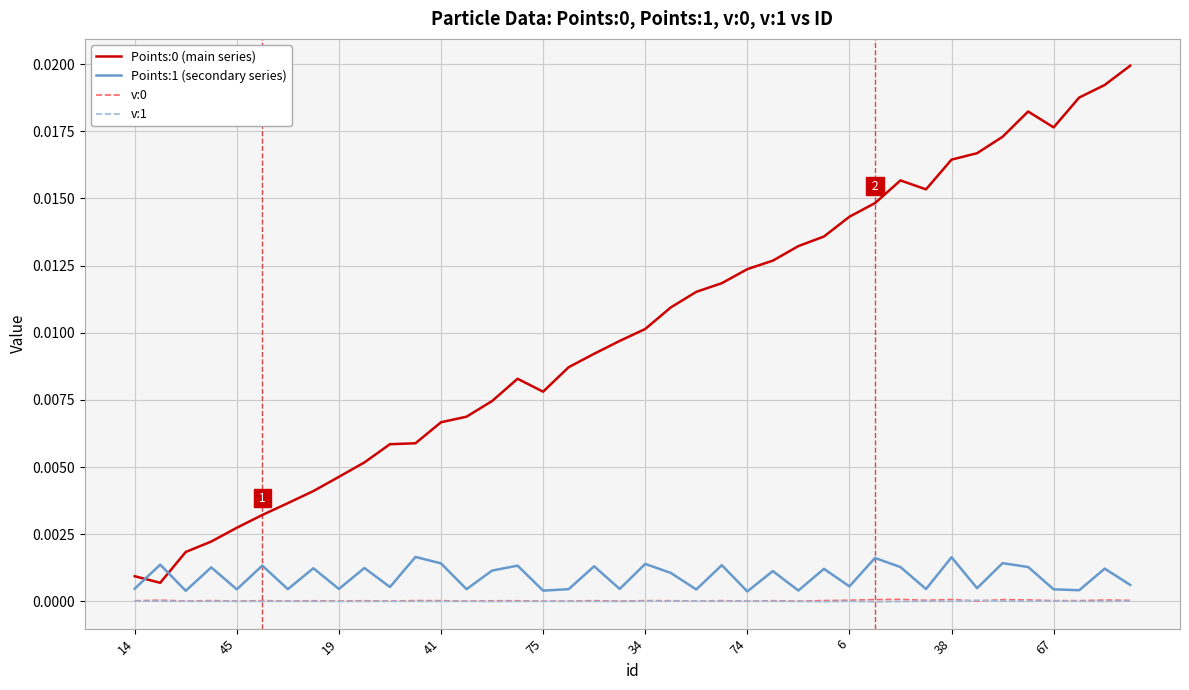

True or false: v:1 and Points:0 (main series) cross at least once.

False